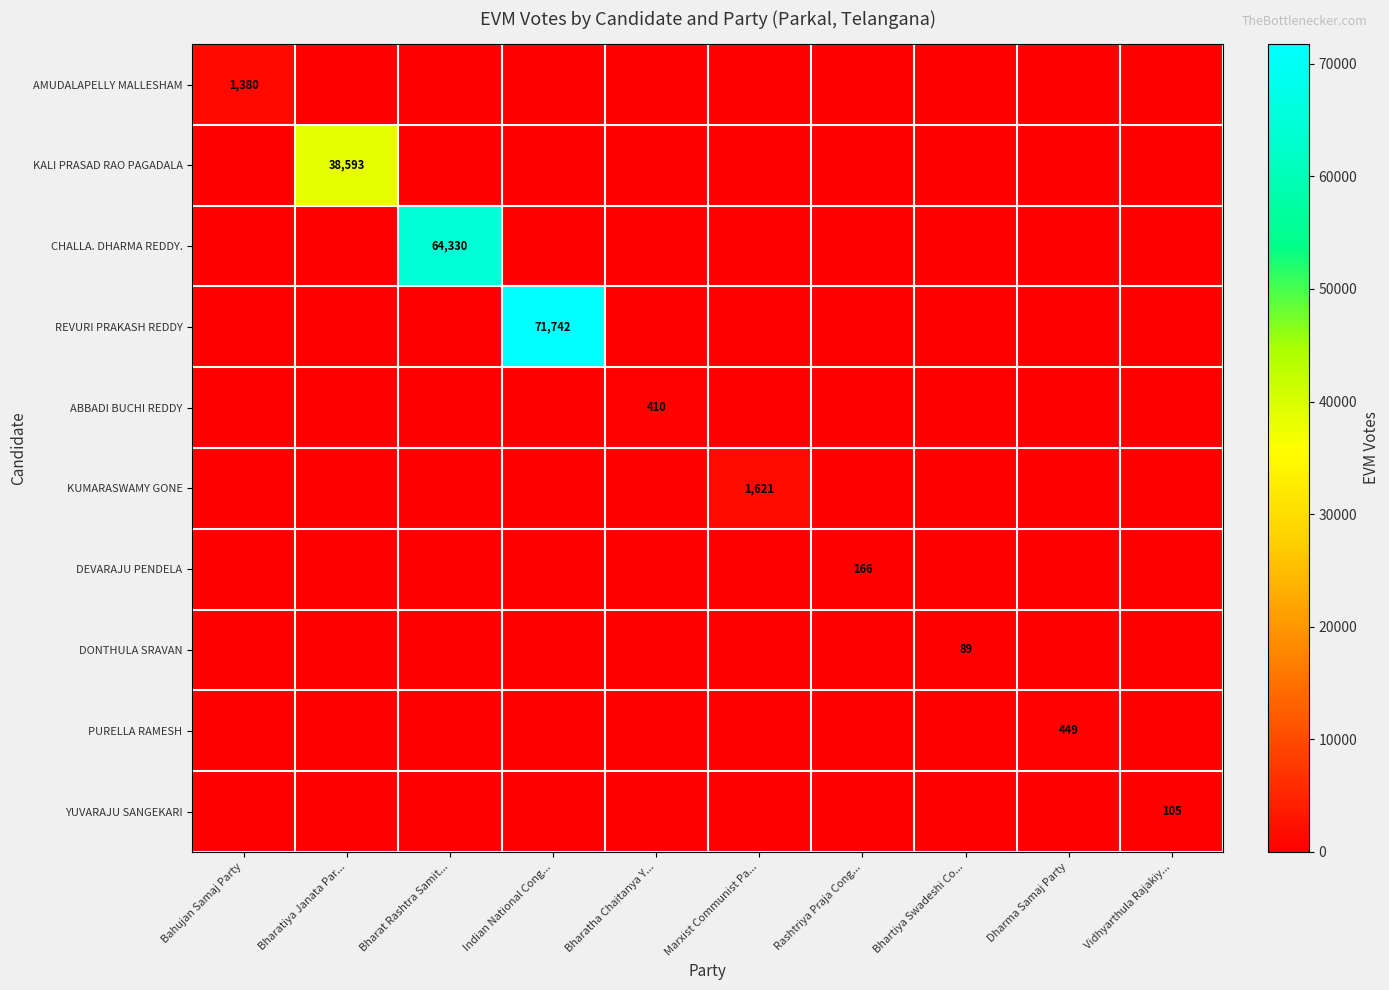

What is the maximum value for ABBADI BUCHI REDDY?

410